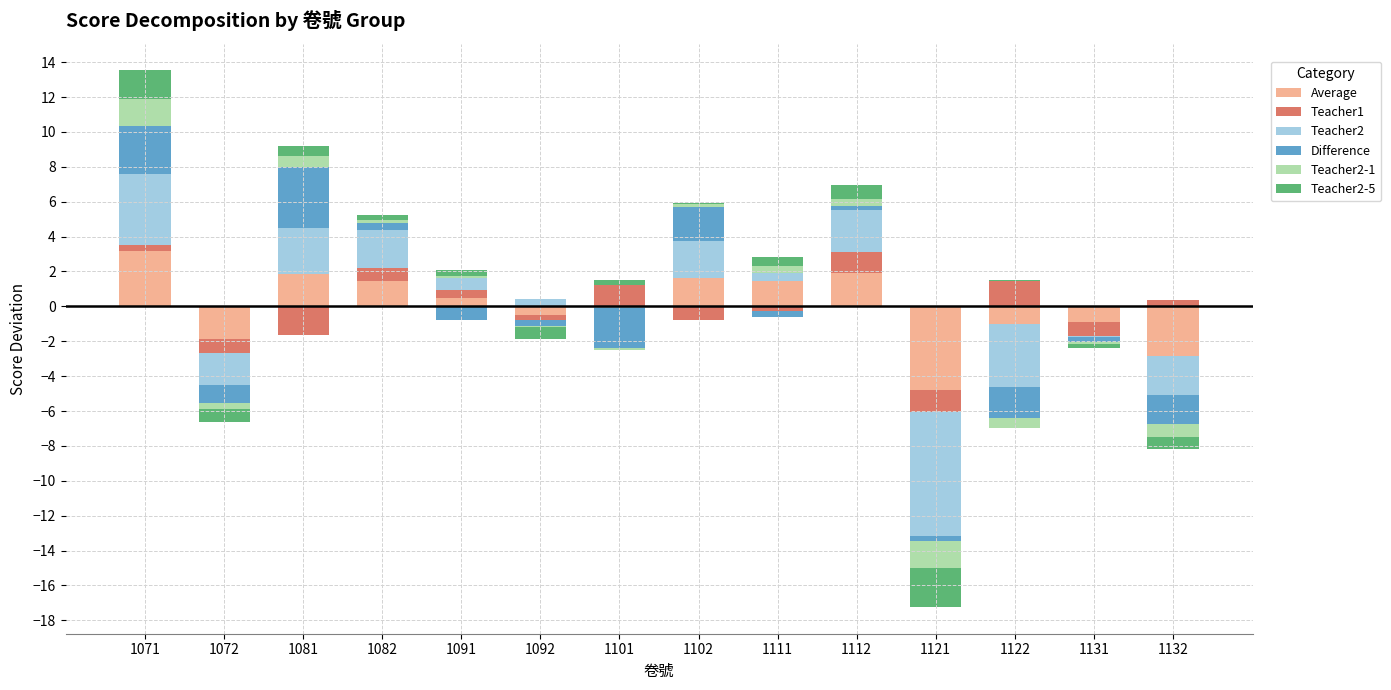

What are all the series names shown in the legend?

Average, Teacher1, Teacher2, Difference, Teacher2-1, Teacher2-5